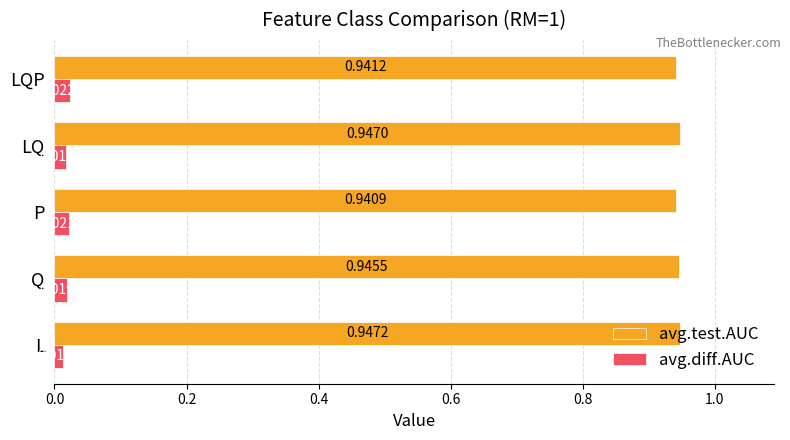

Rank the series by their average value, from highest to lowest.

avg.test.AUC, avg.diff.AUC